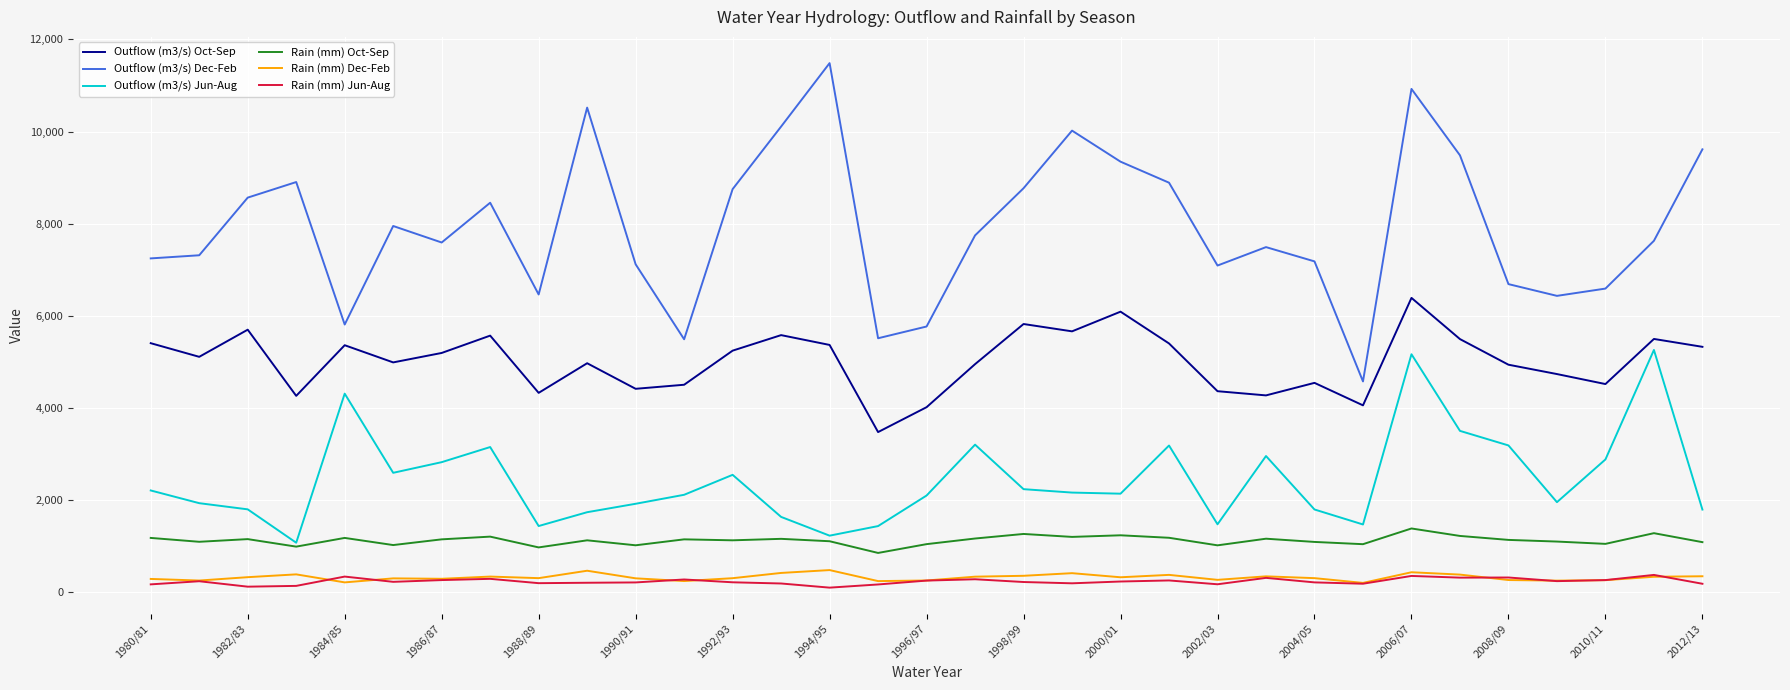

What is the maximum value for Rain (mm) Oct-Sep?

1387